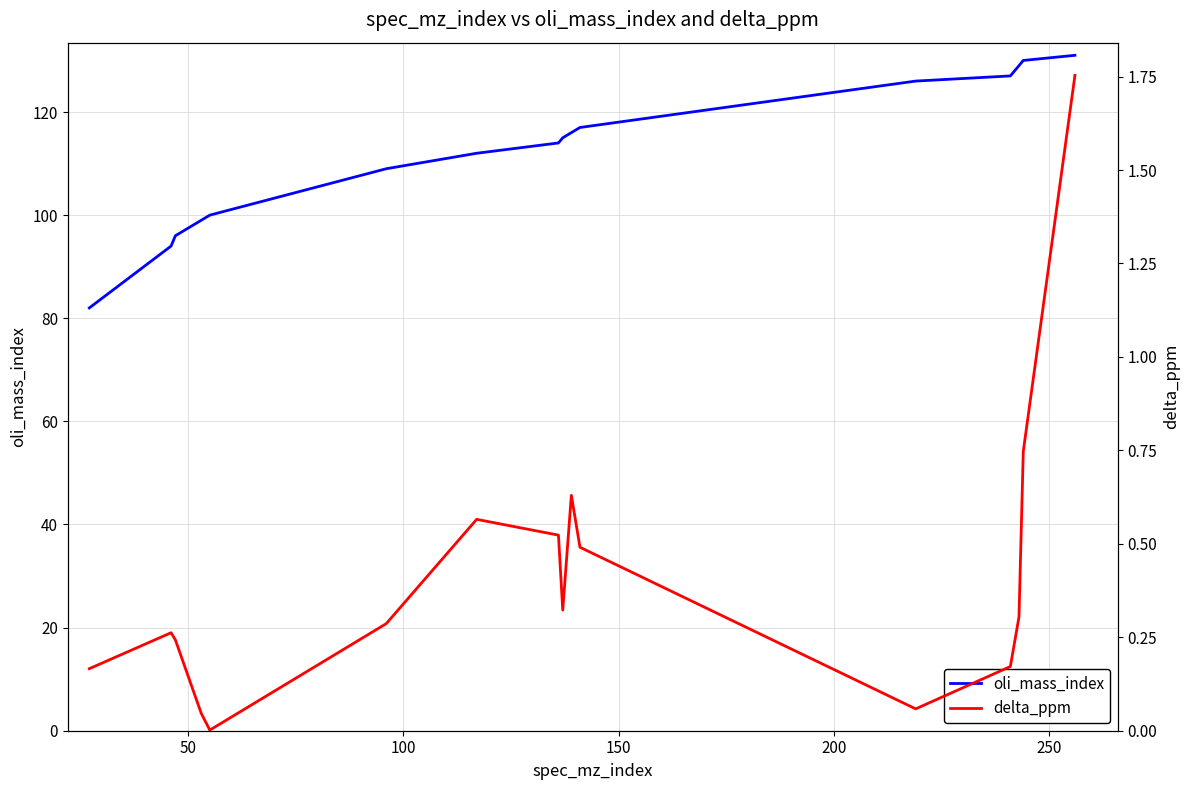

True or false: oli_mass_index and delta_ppm intersect in this chart.

False